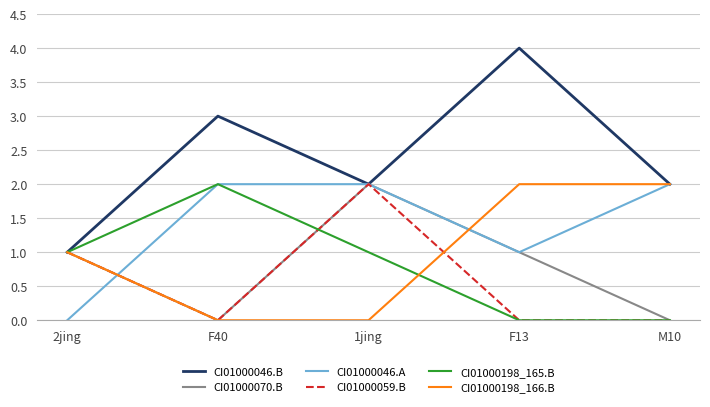

What position from the left is F40?

2